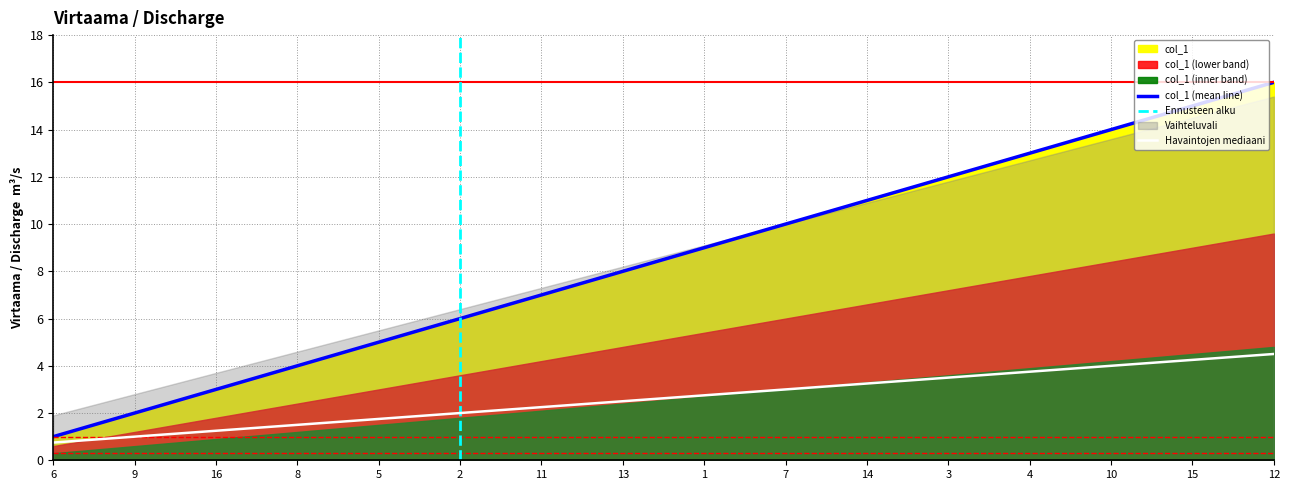

True or false: the data shows 8 at 12.

False